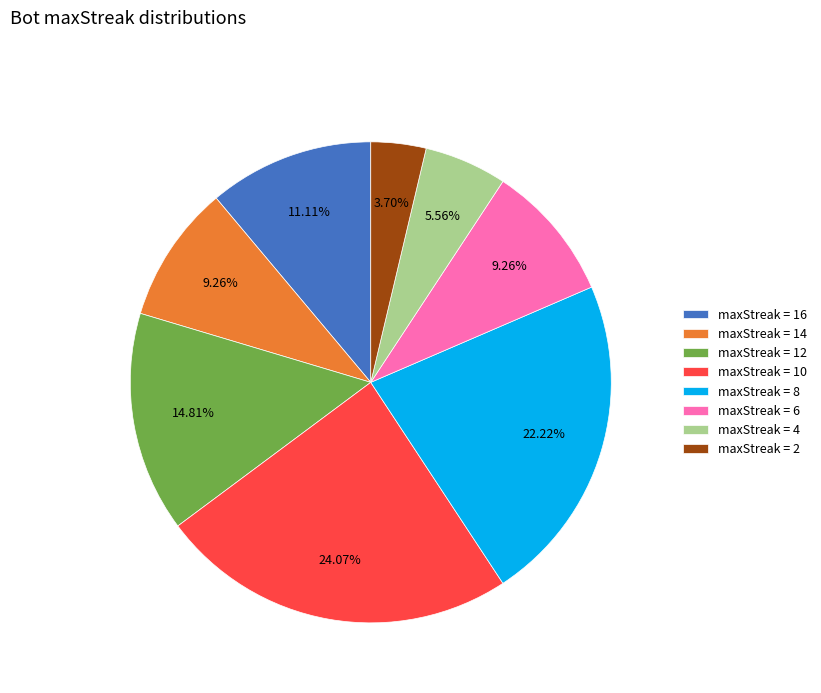

Which slice is the largest?

maxStreak = 10